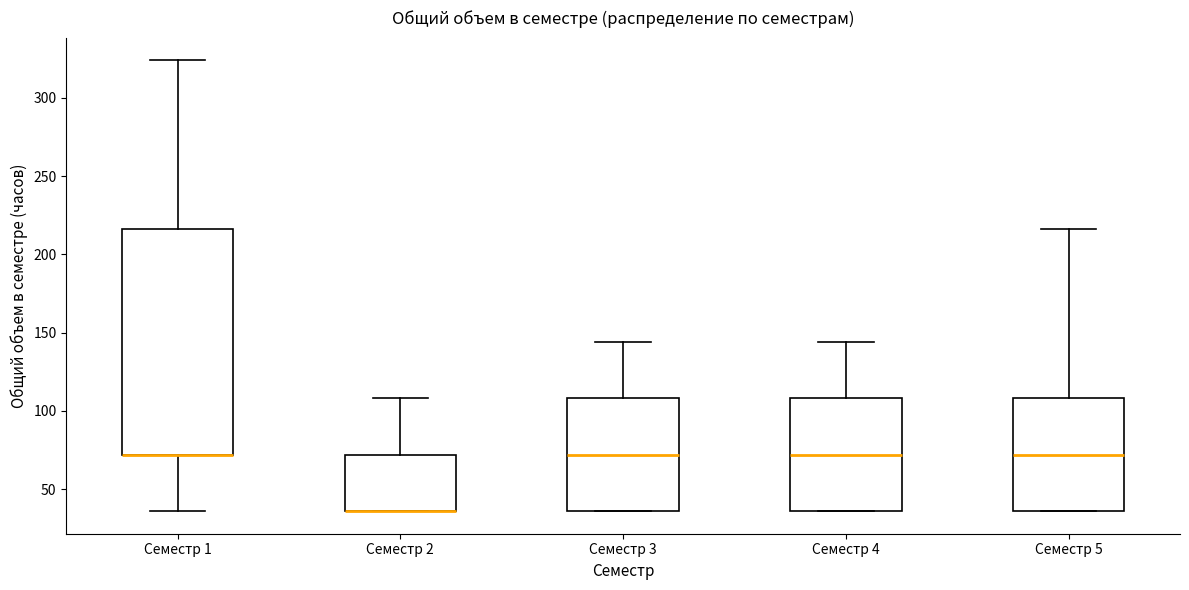

Reading left to right, transcribe this box plot: for each box, give where its median line is, the range the box spans, and where its two whiskers end, as read against the y-axis. The values are not printed on the chart, so give them approximately, as read against the axis.

Семестр 1: median 70 (drawn on the box's lower edge), box 70 to 215, whiskers 35 to 325
Семестр 2: median 35 (drawn on the box's lower edge), box 35 to 70, whiskers 35 to 110
Семестр 3: median 70, box 35 to 110, whiskers 35 to 145
Семестр 4: median 70, box 35 to 110, whiskers 35 to 145
Семестр 5: median 70, box 35 to 110, whiskers 35 to 215